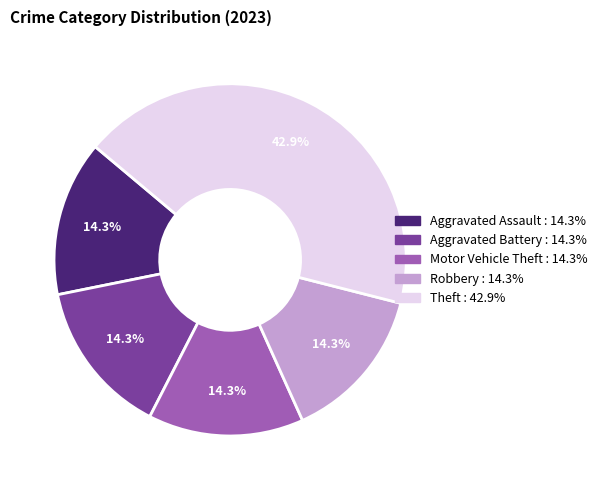

Is Aggravated Assault the majority of the pie?

No